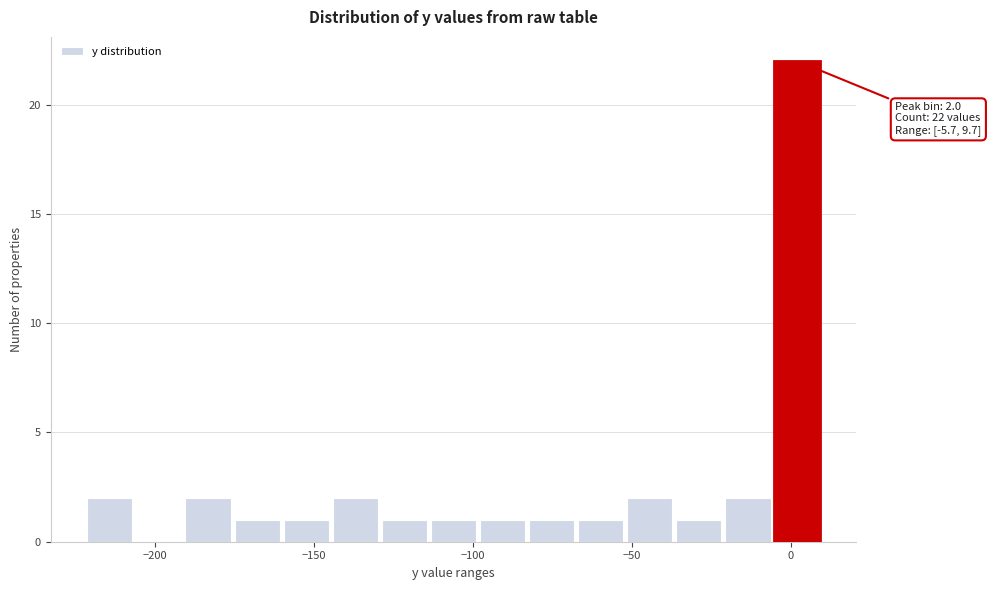

Around what value on the x-axis is the tallest bar? Give the approximate position of its centre, as read against the axis.

0